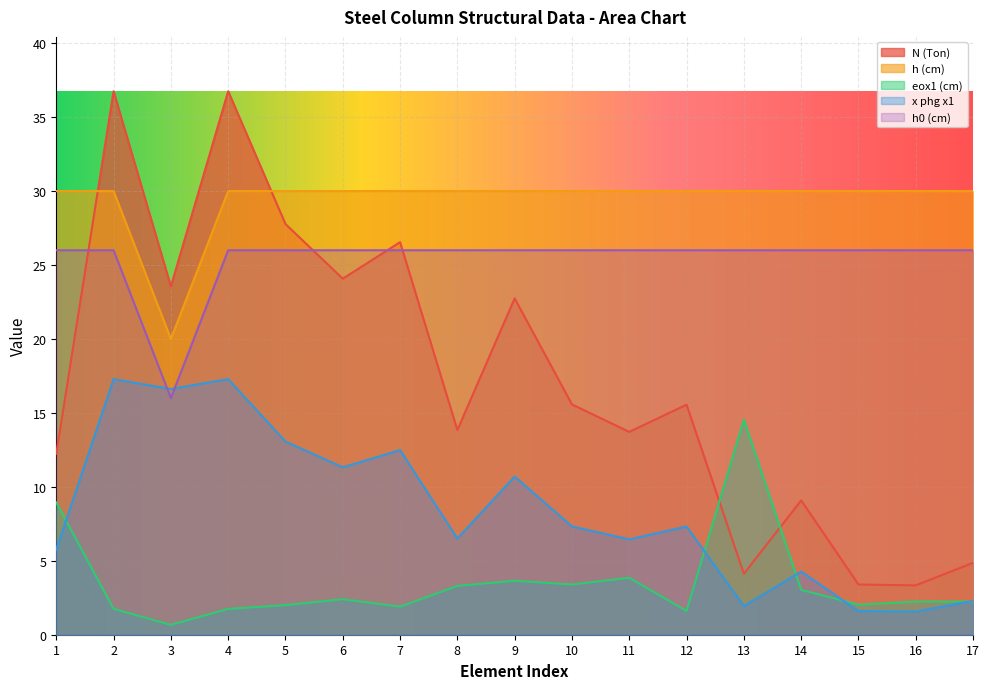

True or false: h0 (cm) has a value of 26.0 at 10.

True